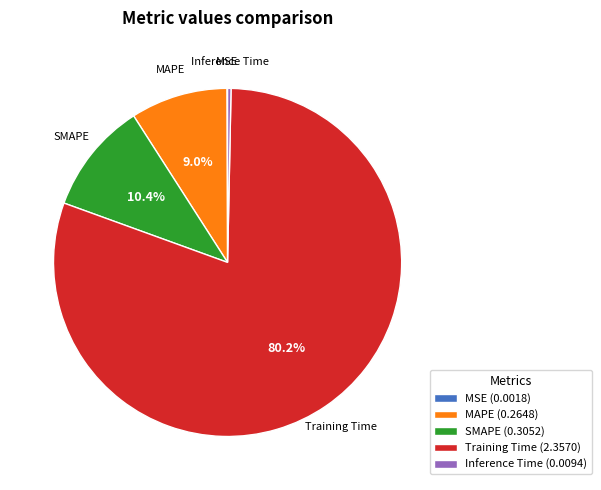

Is there any slice that represents more than half of the pie?

Yes